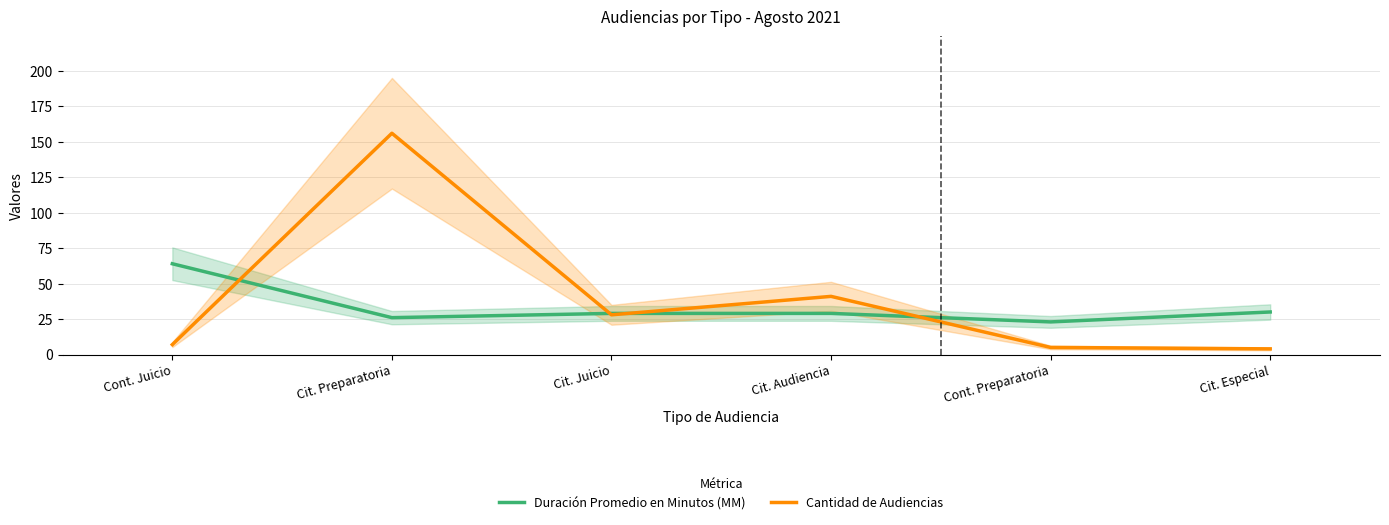

What is the sum of the Duración Promedio en Minutos (MM) values at Cit. Preparatoria and Cont. Preparatoria?

49